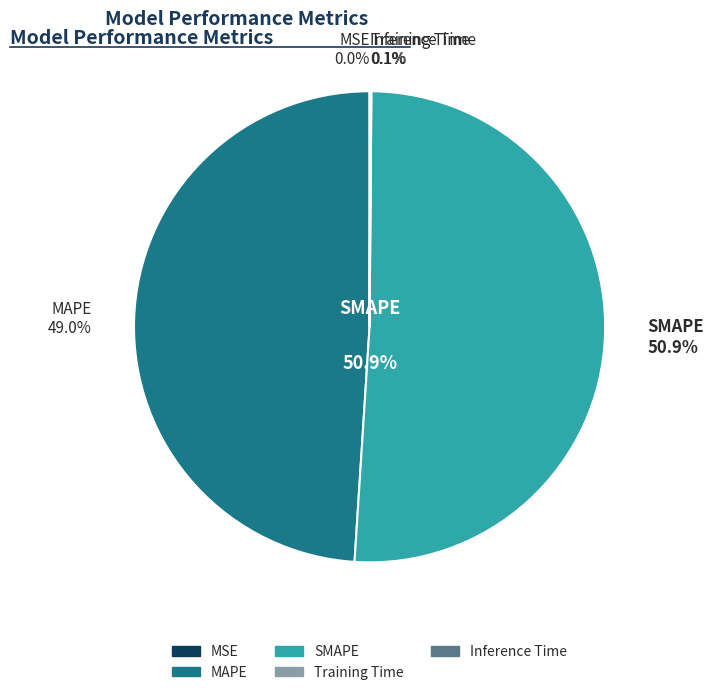

Which slice is the smallest?

MSE